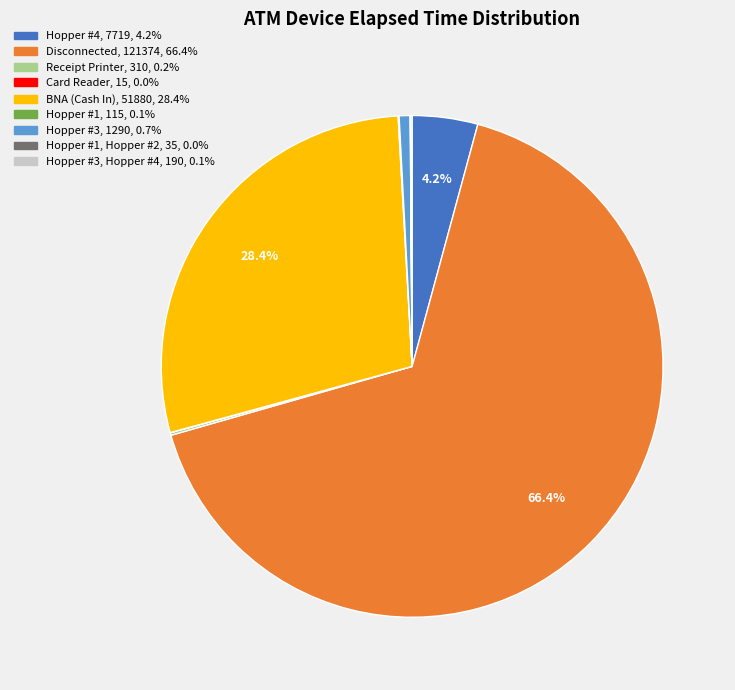

To the nearest percent, what is the average slice percentage?

11%